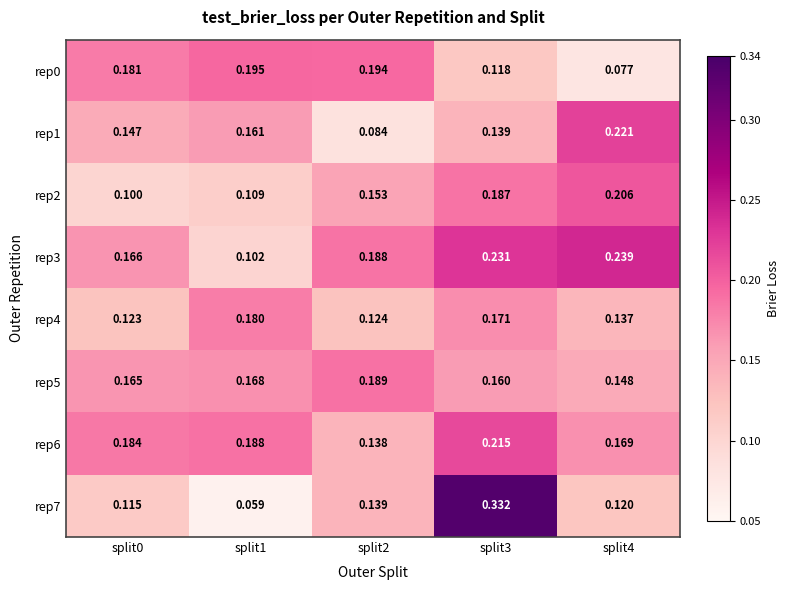

How many series are shown in this chart?

8